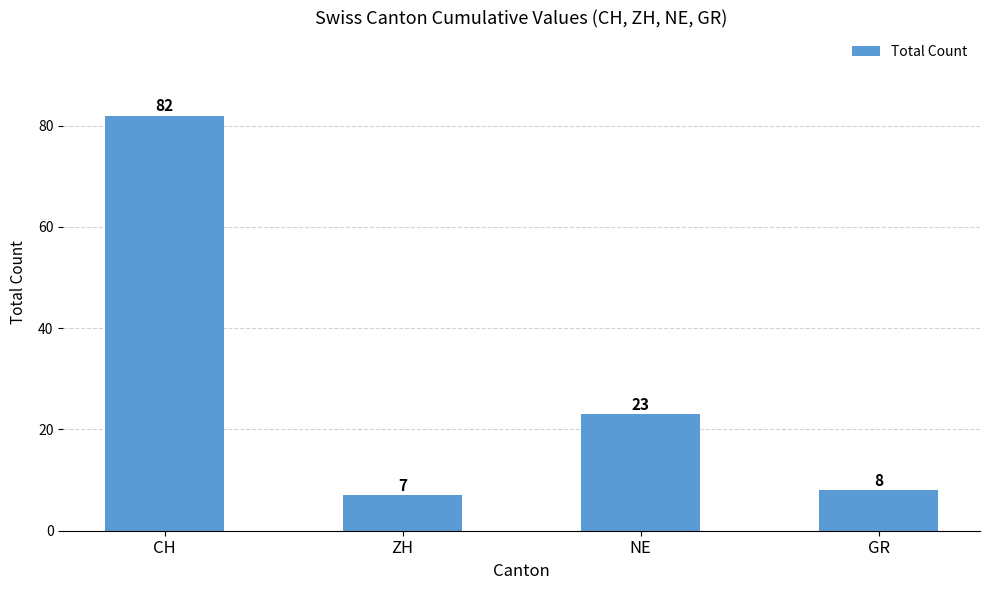

Which has a higher value, NE or ZH?

NE